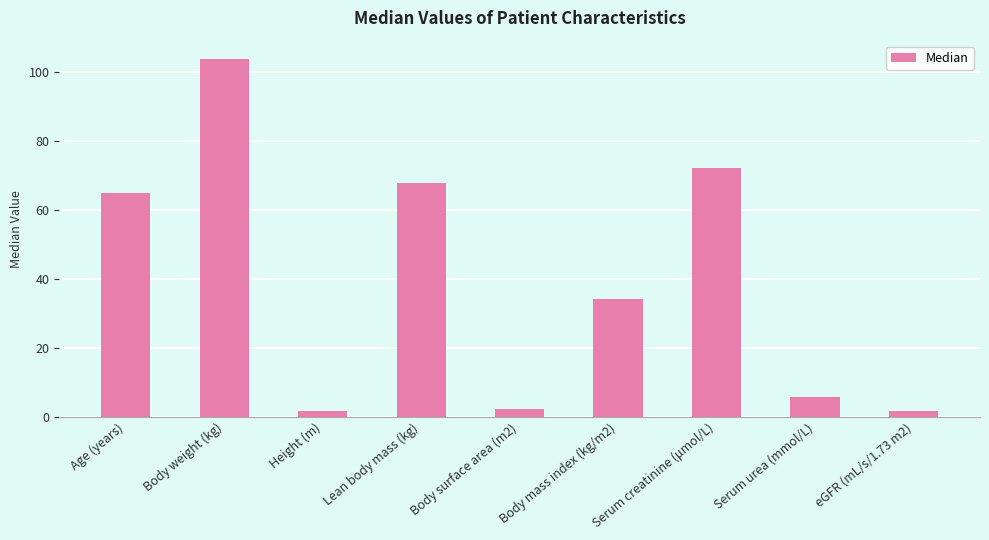

True or false: the data shows 65.0 at Age (years).

True